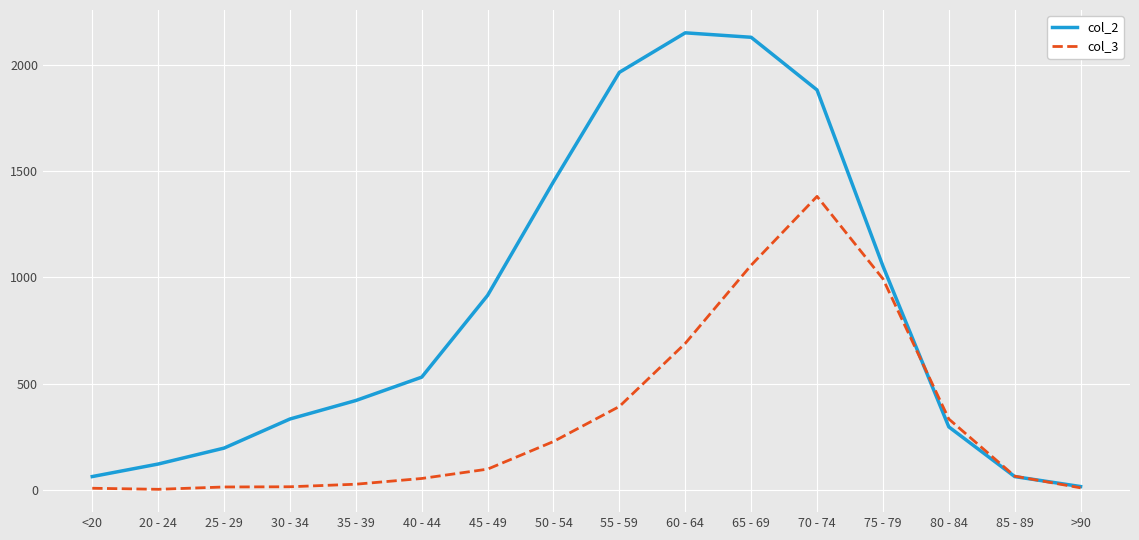

Rank the series by their maximum value, from highest to lowest.

col_2, col_3